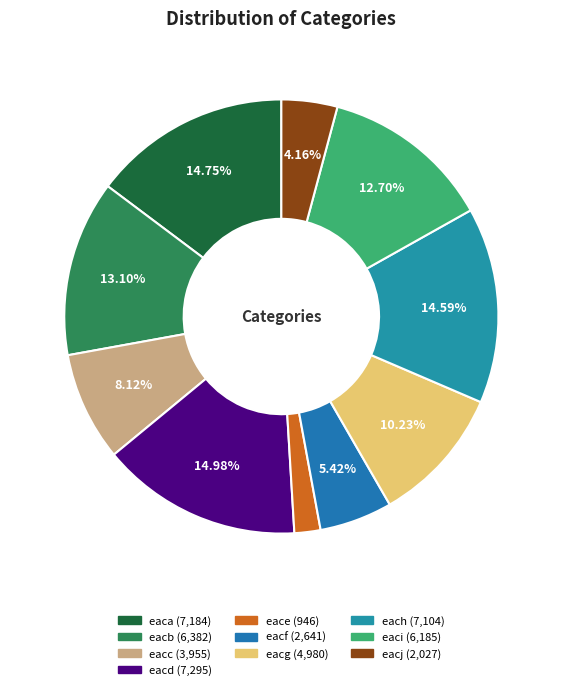

What percentage do eacd and eacf together represent?

20.4%